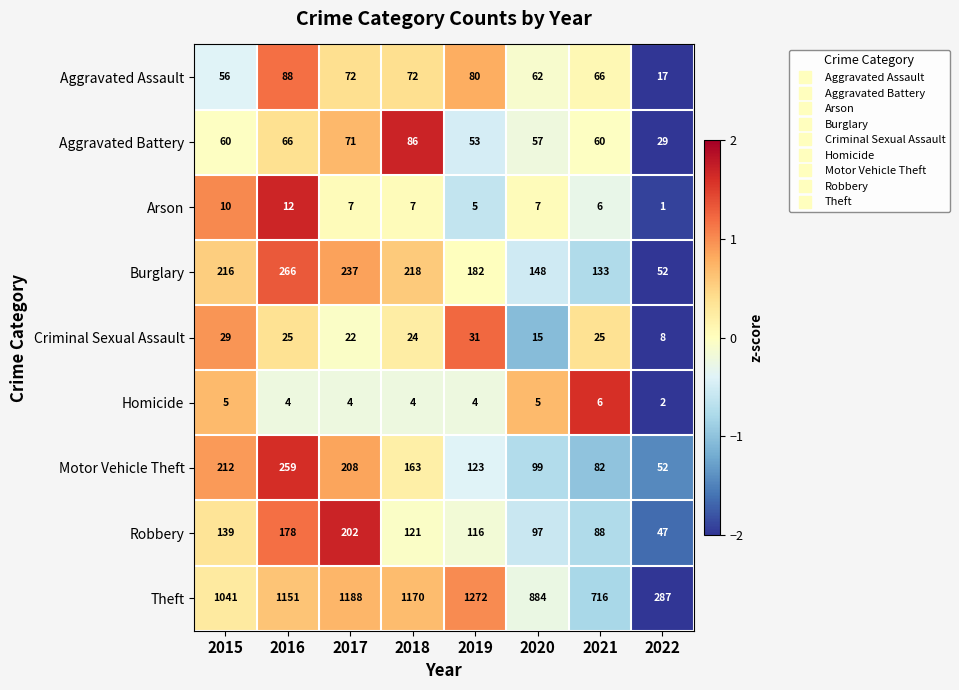

What is the total value across all series at 2020?

1374